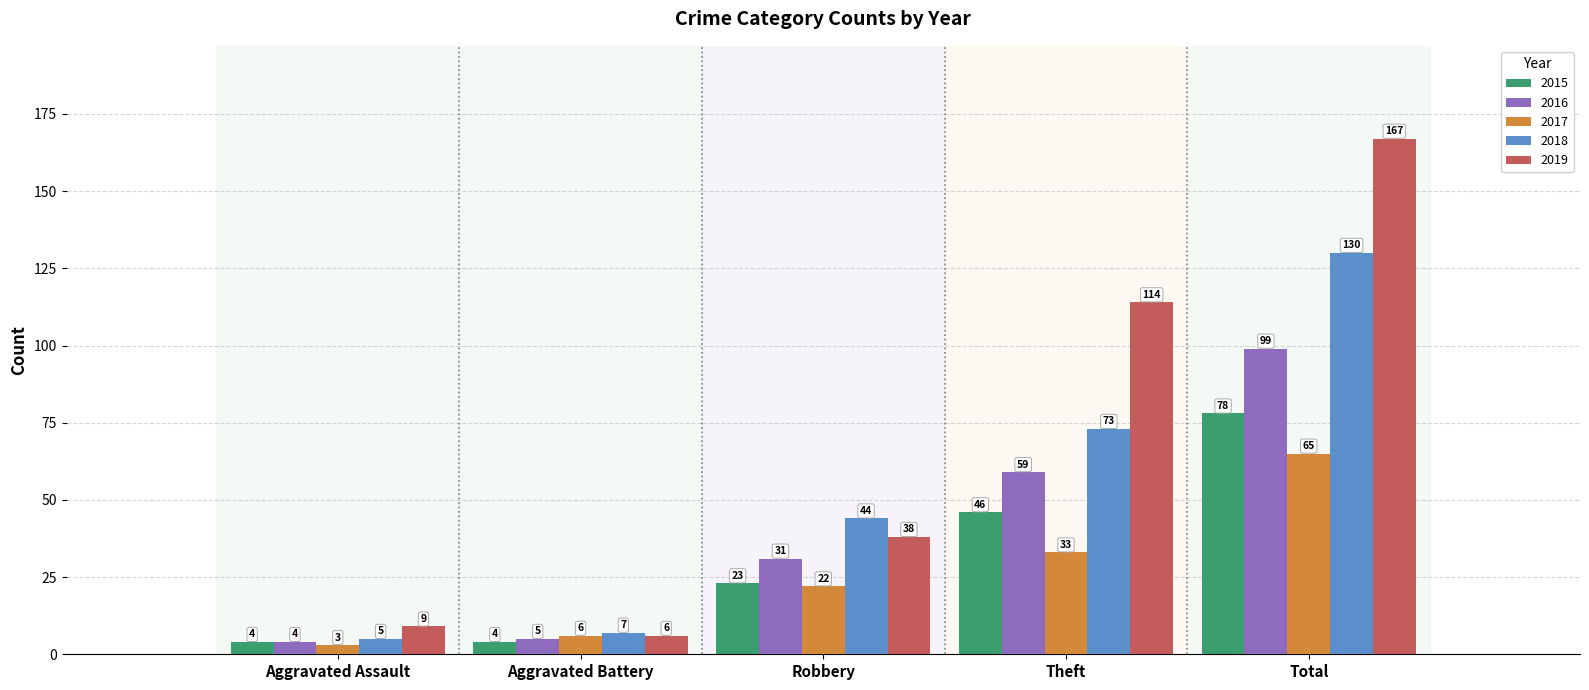

Reading left to right, list all the values displayed in this chart.

2015: Aggravated Assault=4	Aggravated Battery=4	Robbery=23	Theft=46	Total=78
2016: Aggravated Assault=4	Aggravated Battery=5	Robbery=31	Theft=59	Total=99
2017: Aggravated Assault=3	Aggravated Battery=6	Robbery=22	Theft=33	Total=65
2018: Aggravated Assault=5	Aggravated Battery=7	Robbery=44	Theft=73	Total=130
2019: Aggravated Assault=9	Aggravated Battery=6	Robbery=38	Theft=114	Total=167